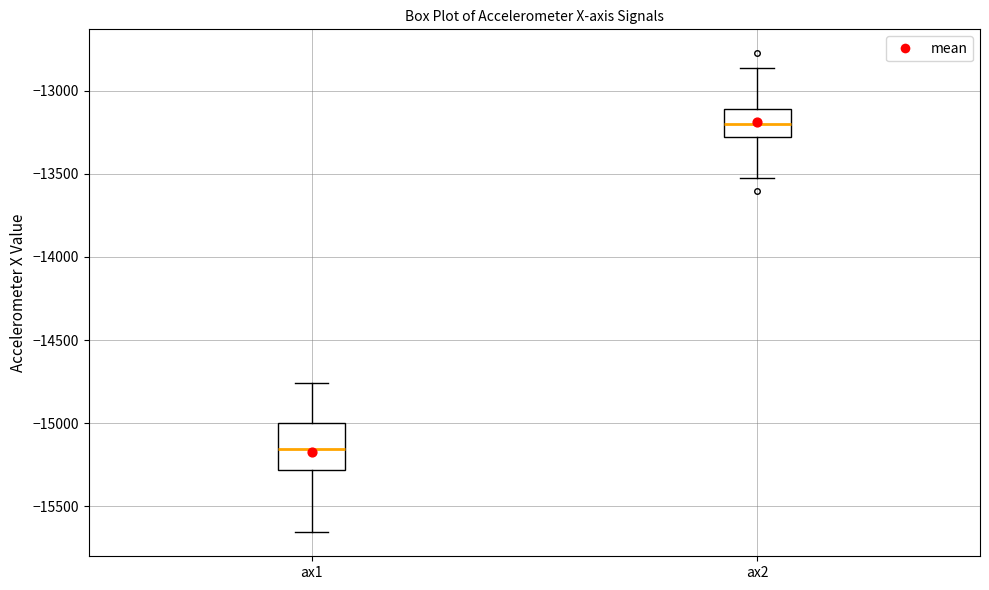

Reading left to right, transcribe this box plot: for each box, give where its median line is, the range the box spans, and where its two whiskers end, as read against the y-axis. The values are not printed on the chart, so give them approximately, as read against the axis.

ax1: median -15150, box -15300 to -15000, whiskers -15650 to -14750
ax2: median -13200, box -13300 to -13100, whiskers -13500 to -12850